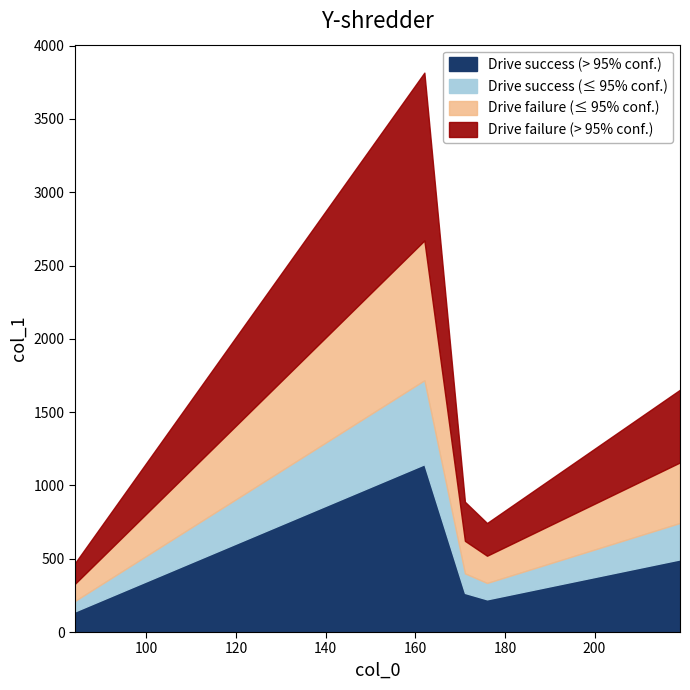

How many points are higher than both their immediate neighbors (excluding endpoints)?

1